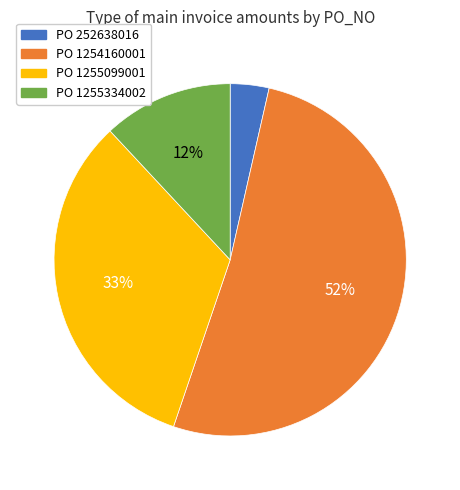

To the nearest percent, what is the difference between the largest and smallest slice percentages?

48%